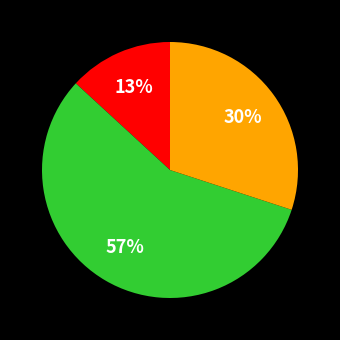

To the nearest percent, what is the difference between the largest and smallest slice percentages?

44%